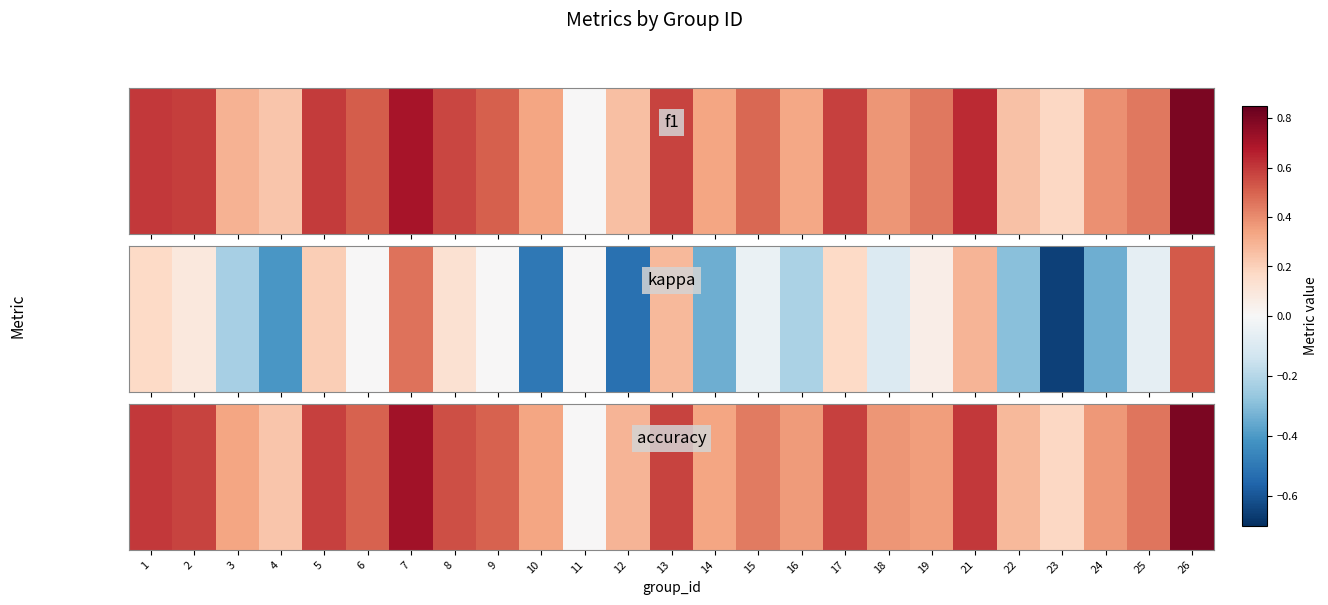

The value at 16 is 0.4. True or false?

True